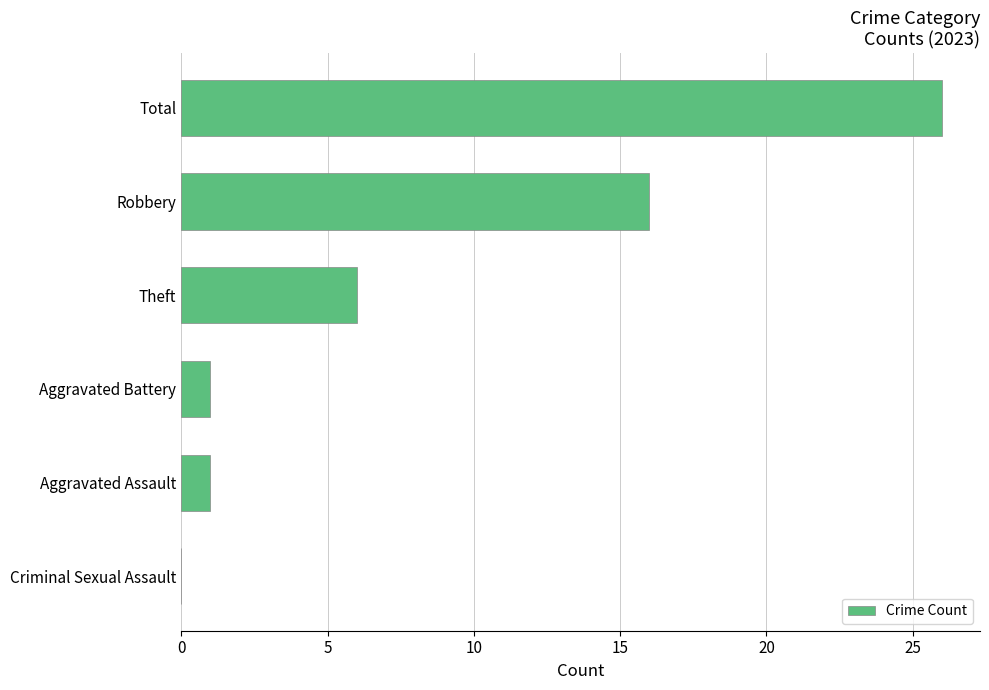

What is the change in value from Aggravated Assault to Robbery?

+15